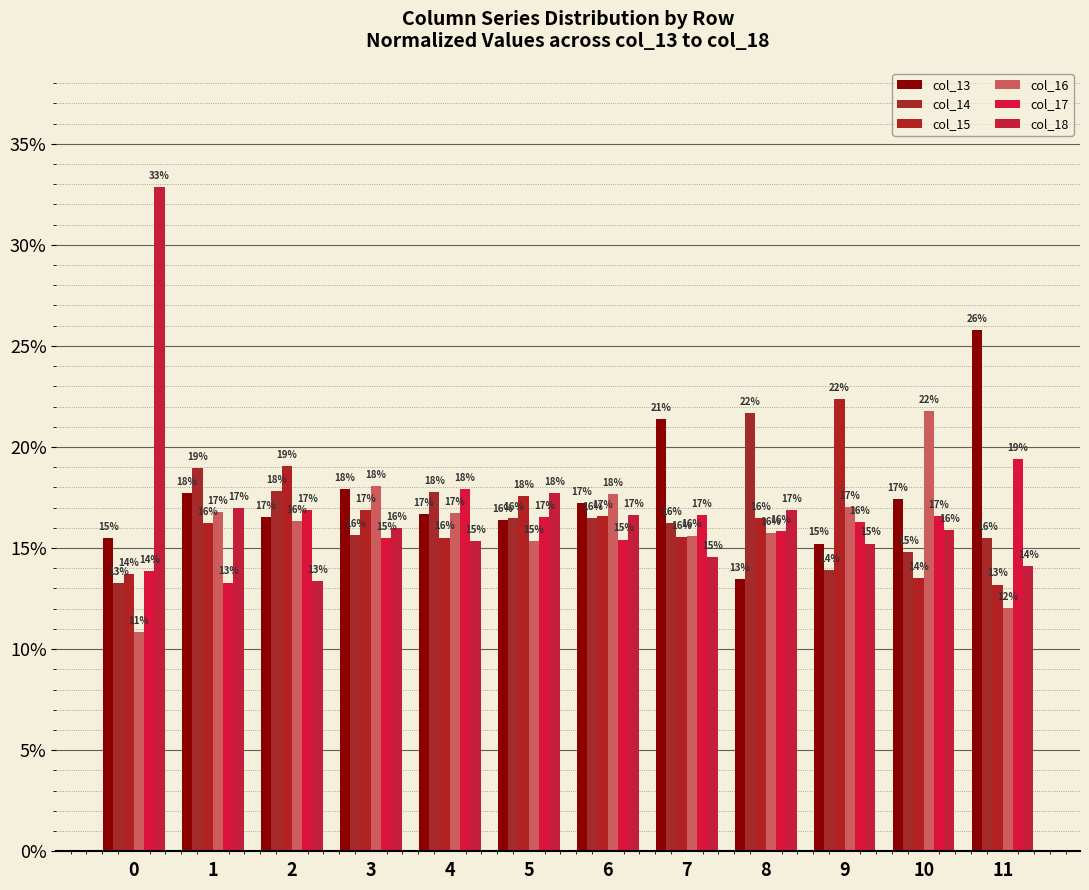

At how many categories does at least one series exceed 22?

3